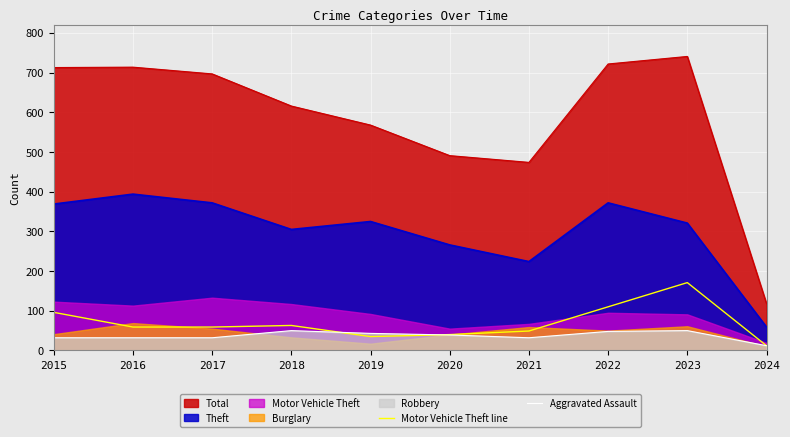

What is the value of the Motor Vehicle Theft line point at the 2nd from the left?

59